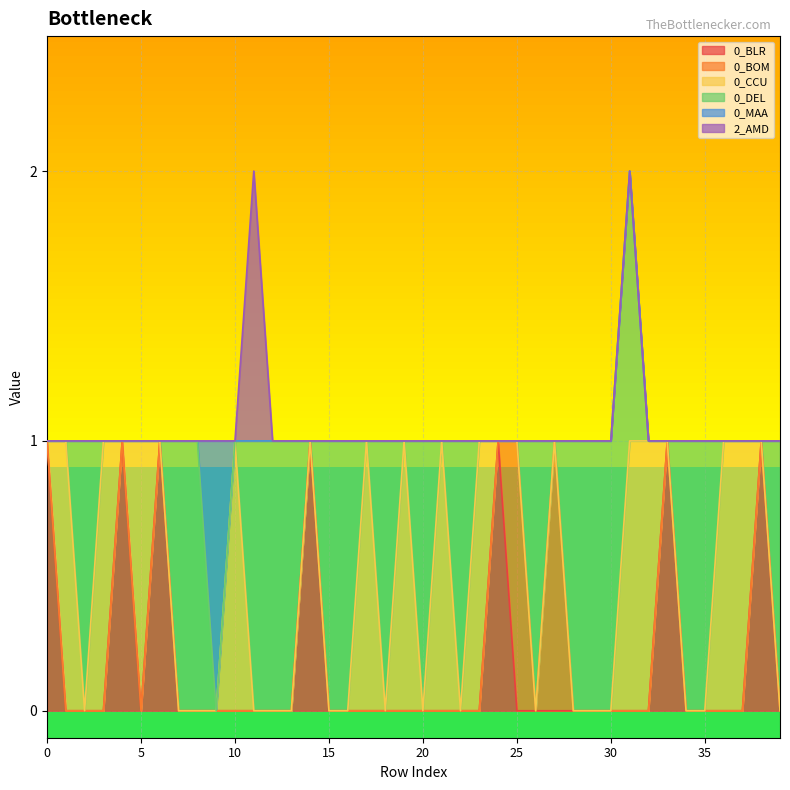

The 2_AMD series shows 1 at 14. True or false?

False